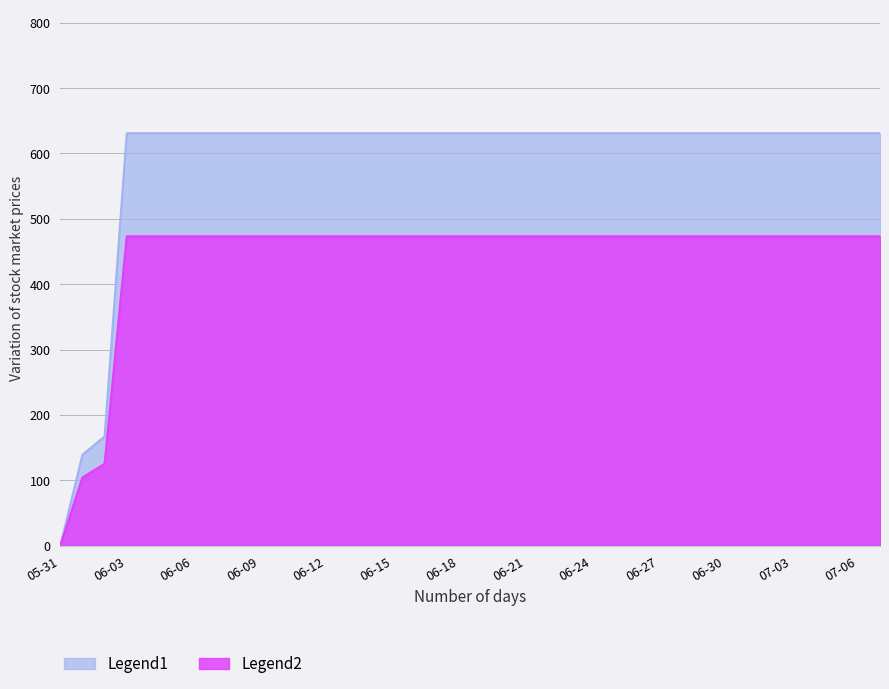

Where is the data nearest to the value 315?

2020-06-02